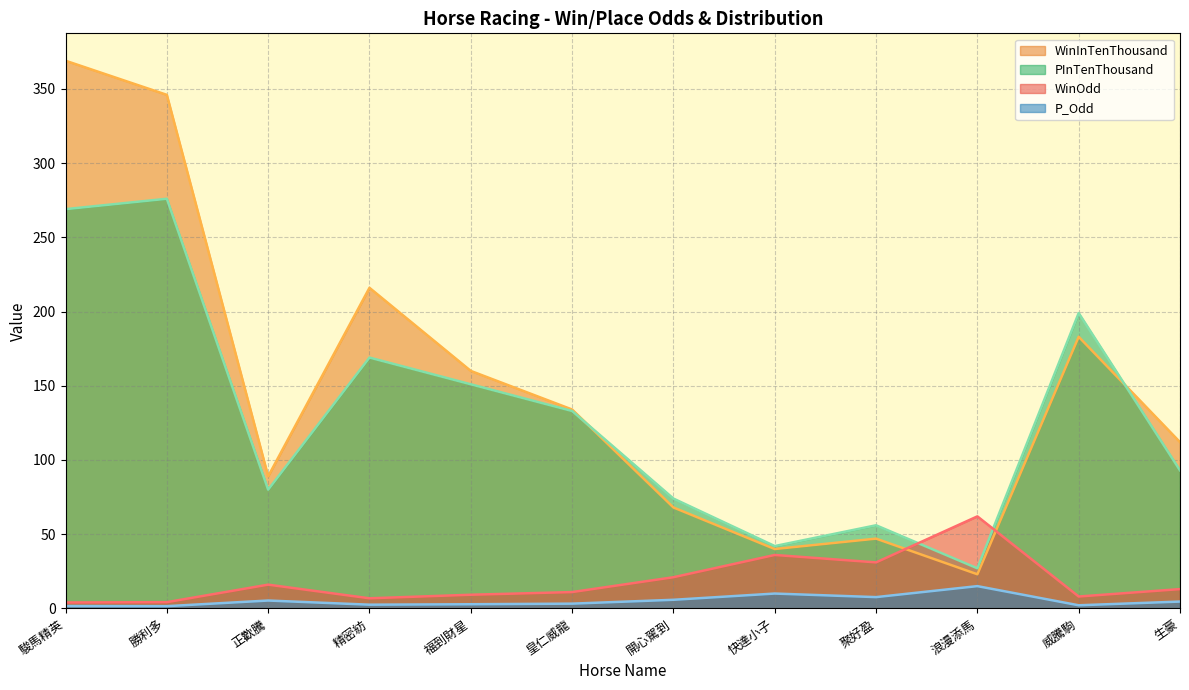

What is the label of the 5th point from the left?

福到財星